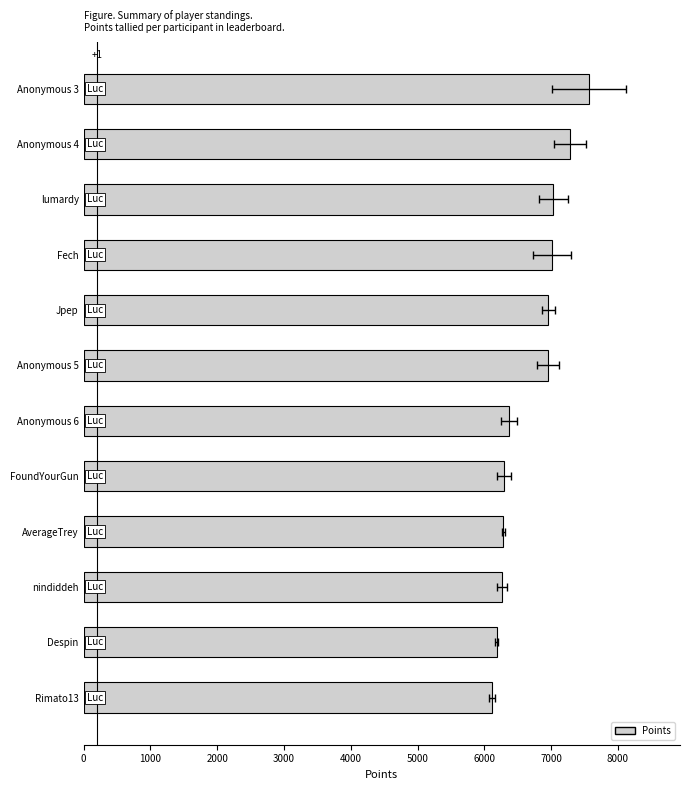

How many bars are there in total?

12